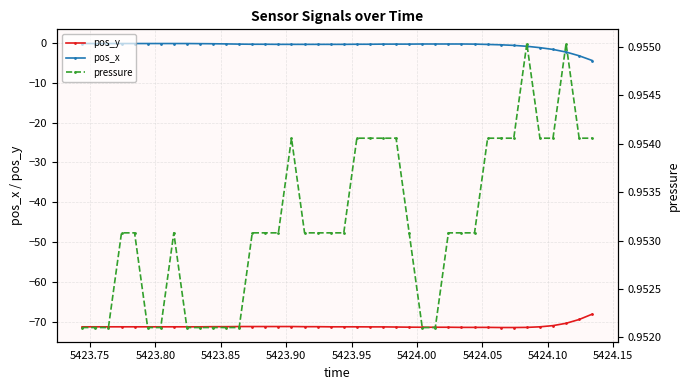

True or false: pos_y and pos_x intersect in this chart.

False